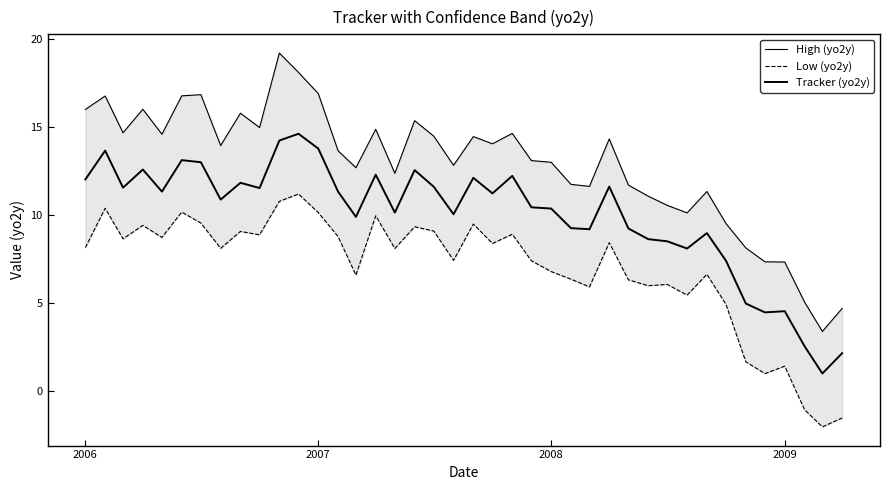

Reading right to left, transcribe all the data shown in this chart.

High (yo2y): 4.7	3.4	5.1	7.3	7.4	8.1	9.5	11.3	10.1	10.6	11.1	11.7	14.3	11.6	11.7	13.0	13.1	14.6	14.0	14.5	12.8	14.5	15.4	12.4	14.9	12.7	13.7	16.9	18.1	19.2	15.0	15.8	13.9	16.8	16.8	14.6	16.0	14.7	16.8	16.0
Low (yo2y): -1.5	-2.0	-1.0	1.4	1.0	1.7	4.9	6.6	5.5	6.1	6.0	6.3	8.4	5.9	6.4	6.8	7.4	8.9	8.4	9.5	7.4	9.1	9.3	8.1	10.0	6.6	8.8	10.1	11.2	10.8	8.9	9.1	8.1	9.6	10.2	8.7	9.4	8.7	10.4	8.2
Tracker (yo2y): 2.2	1.0	2.6	4.6	4.5	5.0	7.4	9.0	8.1	8.5	8.6	9.2	11.6	9.2	9.3	10.4	10.4	12.2	11.2	12.1	10.1	11.6	12.6	10.1	12.3	9.9	11.3	13.8	14.6	14.2	11.5	11.8	10.9	13.0	13.1	11.3	12.6	11.6	13.7	12.0